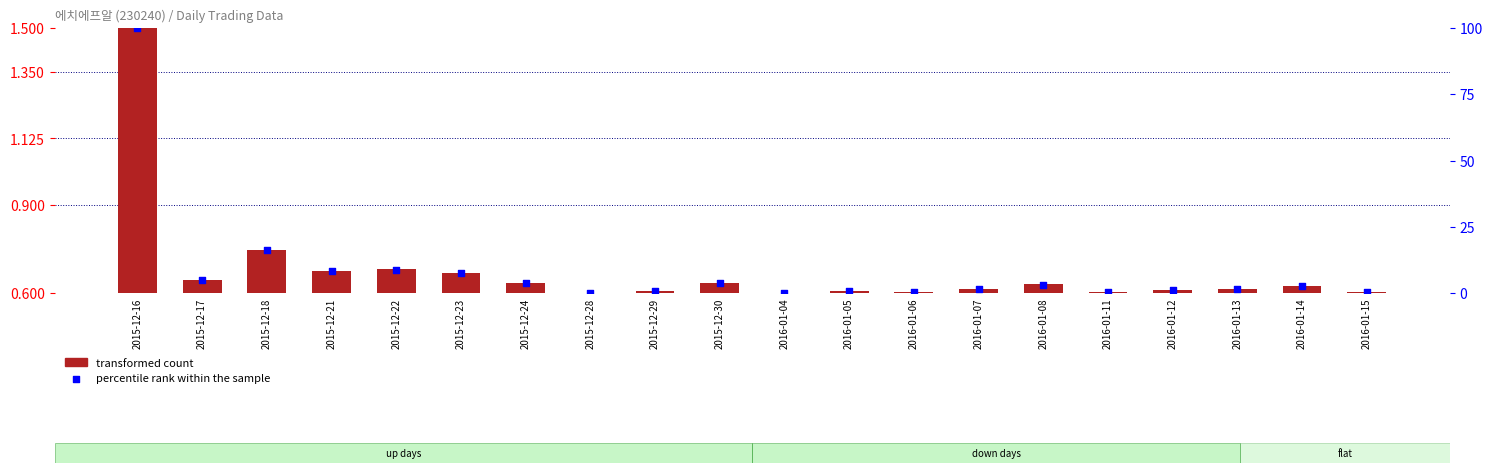

At which category is the sum across all series the highest?

2015-12-16